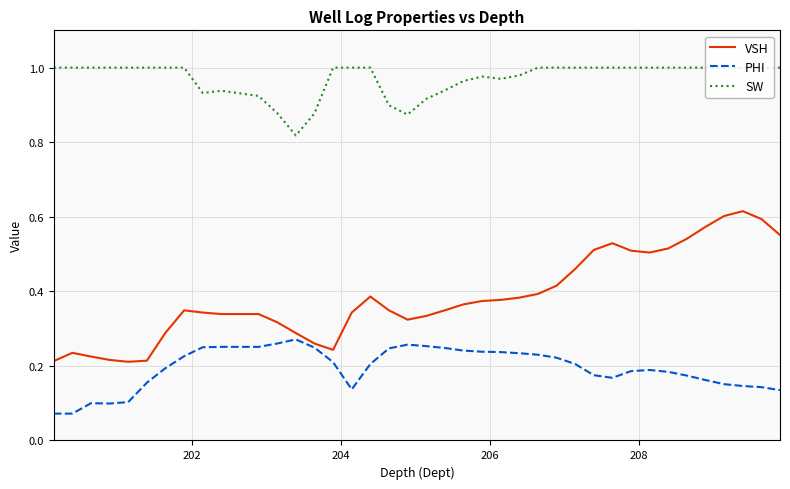

Which series has the largest range (max minus min)?

VSH